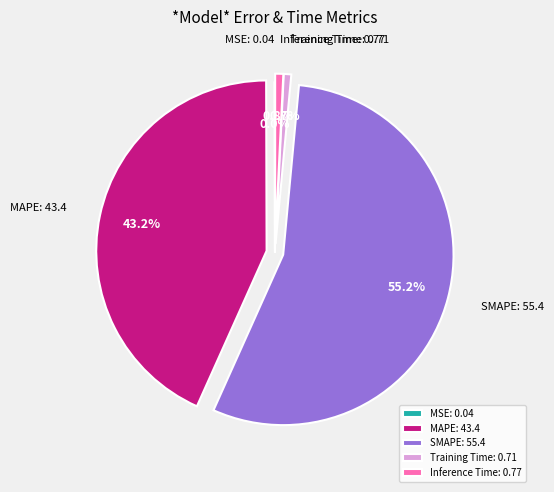

Is SMAPE the majority of the pie?

Yes